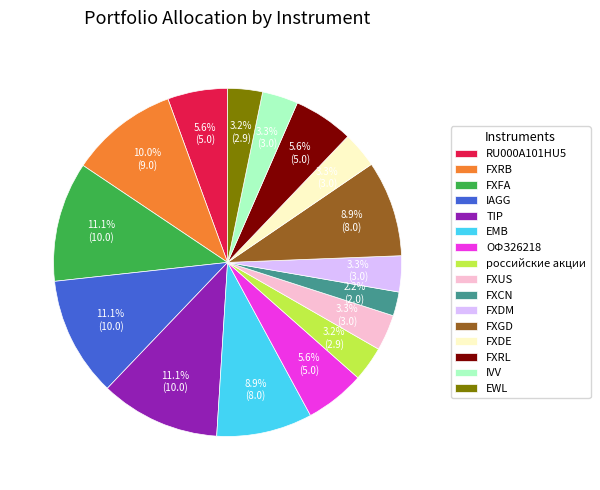

To the nearest percent, what portion does FXCN represent?

2%